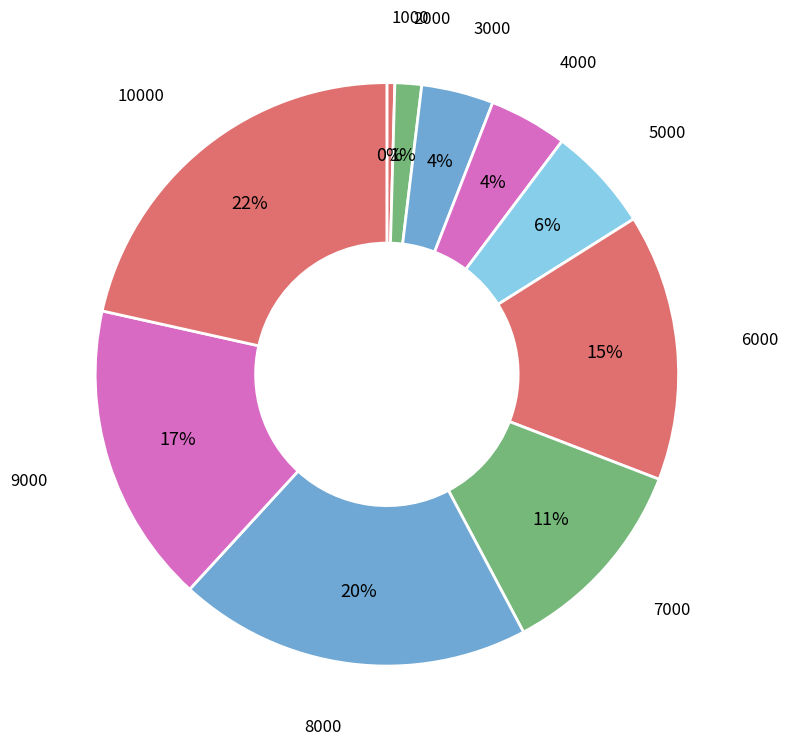

How many segments does this pie chart have?

10